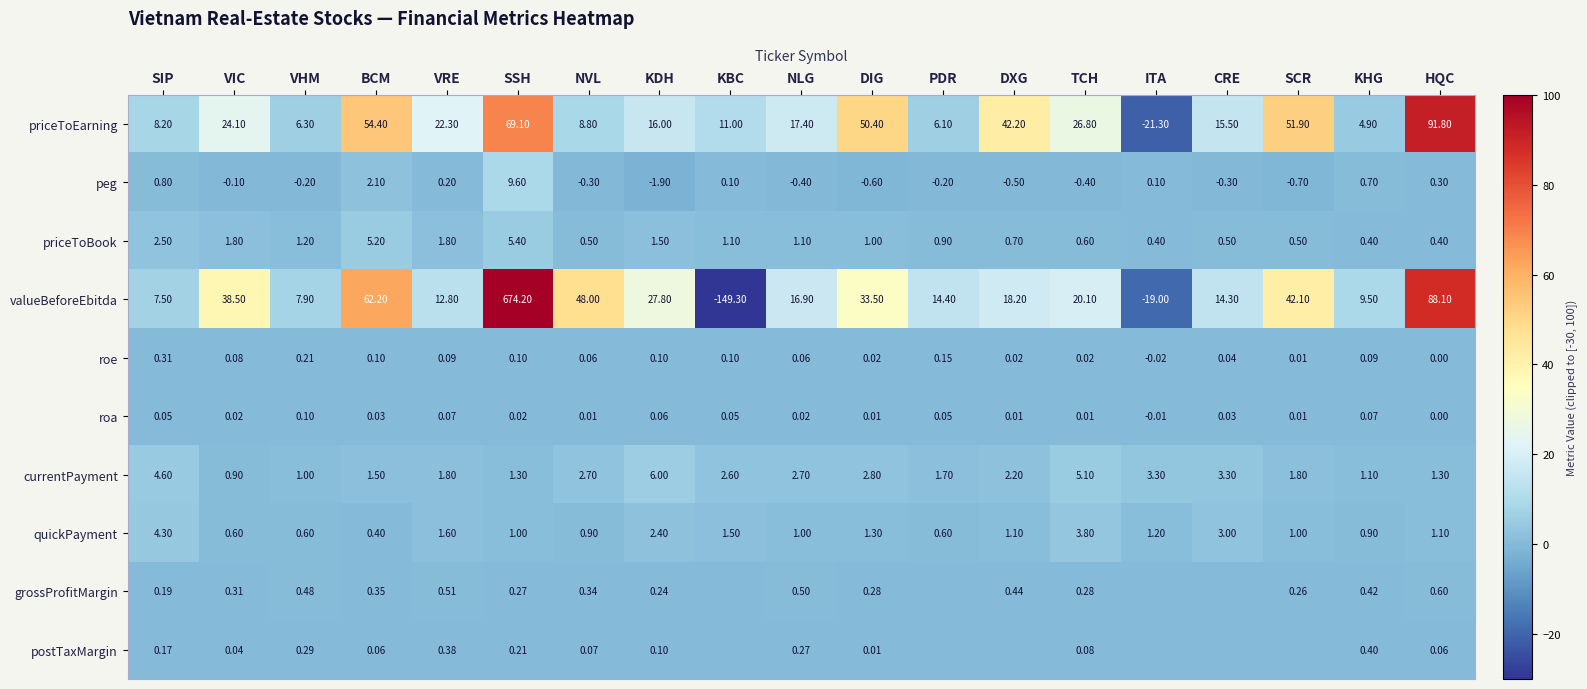

Is the value of postTaxMargin at DIG greater than the value of quickPayment at VIC?

No